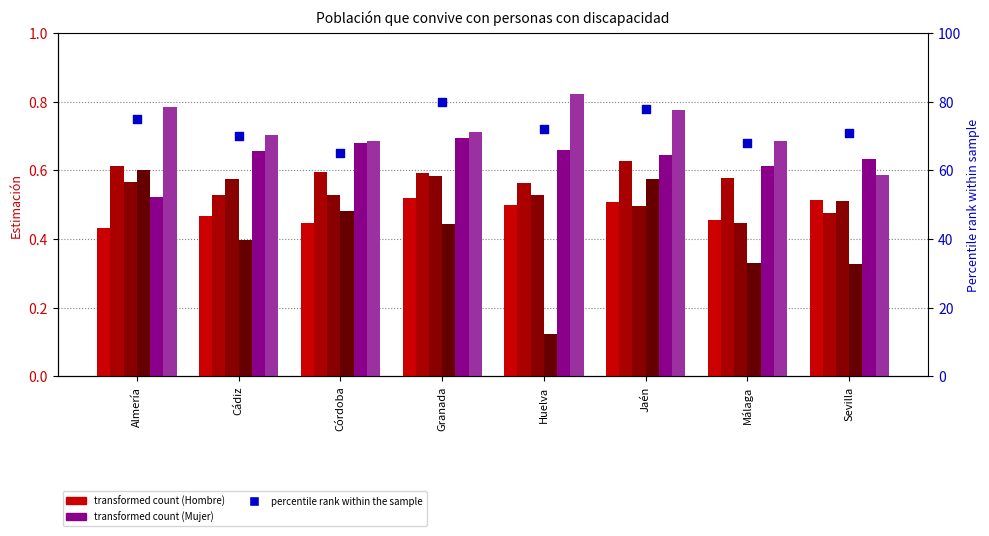

At which category is the sum across all series the highest?

Jaén